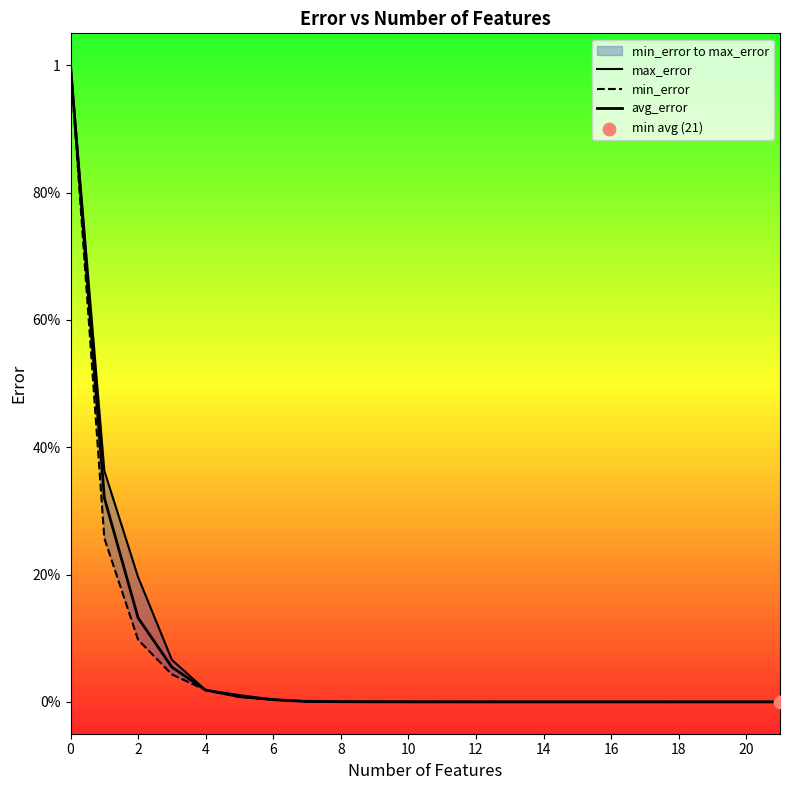

At how many categories does at least one series exceed 0?

22